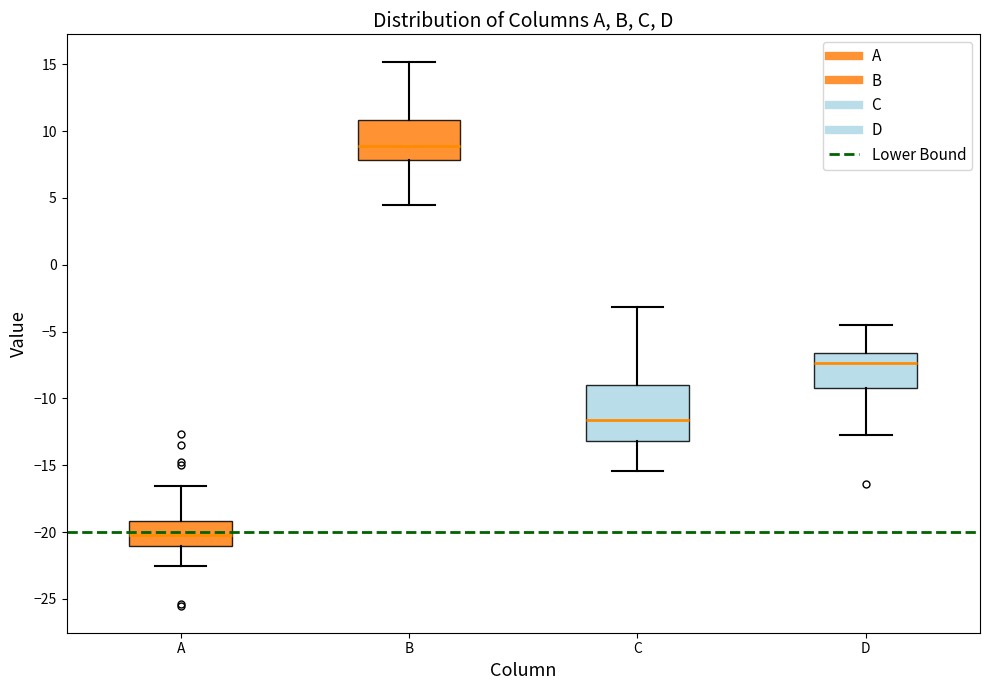

Reading left to right, transcribe this box plot: for each box, give where its median line is, the range the box spans, and where its two whiskers end, as read against the y-axis. The values are not printed on the chart, so give them approximately, as read against the axis.

A: median -20.0, box -21.0 to -19.0, whiskers -22.5 to -16.5
B: median 9.0, box 8.0 to 11.0, whiskers 4.5 to 15.0
C: median -11.5, box -13.0 to -9.0, whiskers -15.5 to -3.0
D: median -7.5, box -9.0 to -6.5, whiskers -12.5 to -4.5